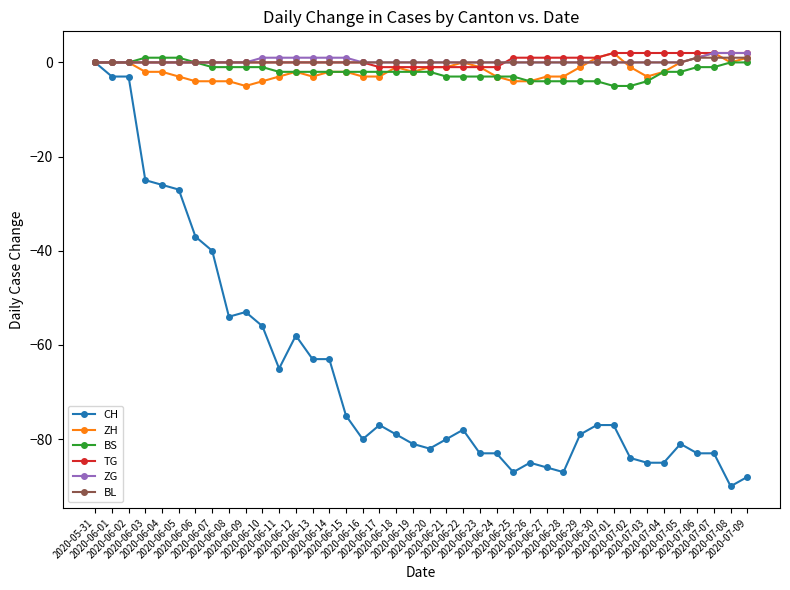

Between 2020-06-22 and 2020-07-02, which series saw the biggest shift?

CH